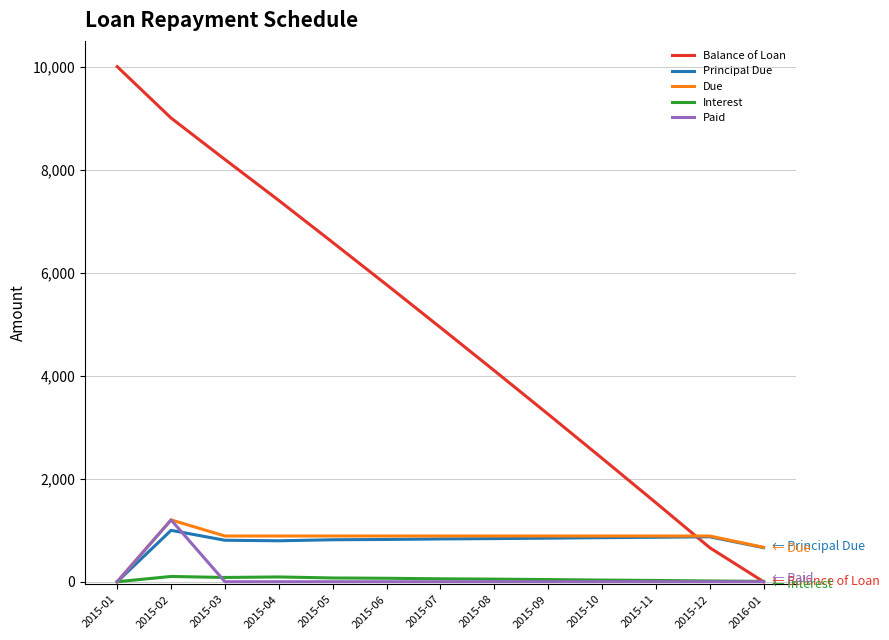

Which series has the largest total across all categories?

Balance of Loan